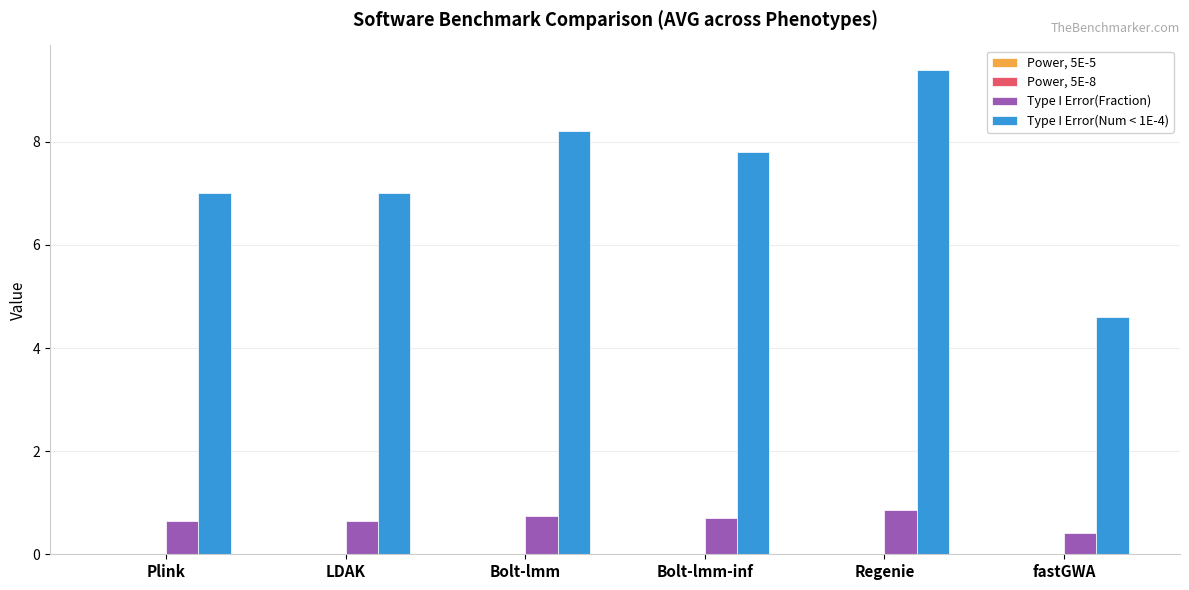

What is the maximum value for Type I Error(Num < 1E-4)?

9.4